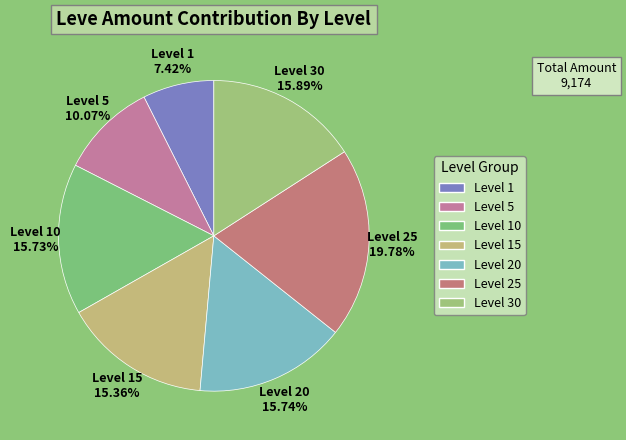

Which has a higher value, Level 25 or Level 30?

Level 25